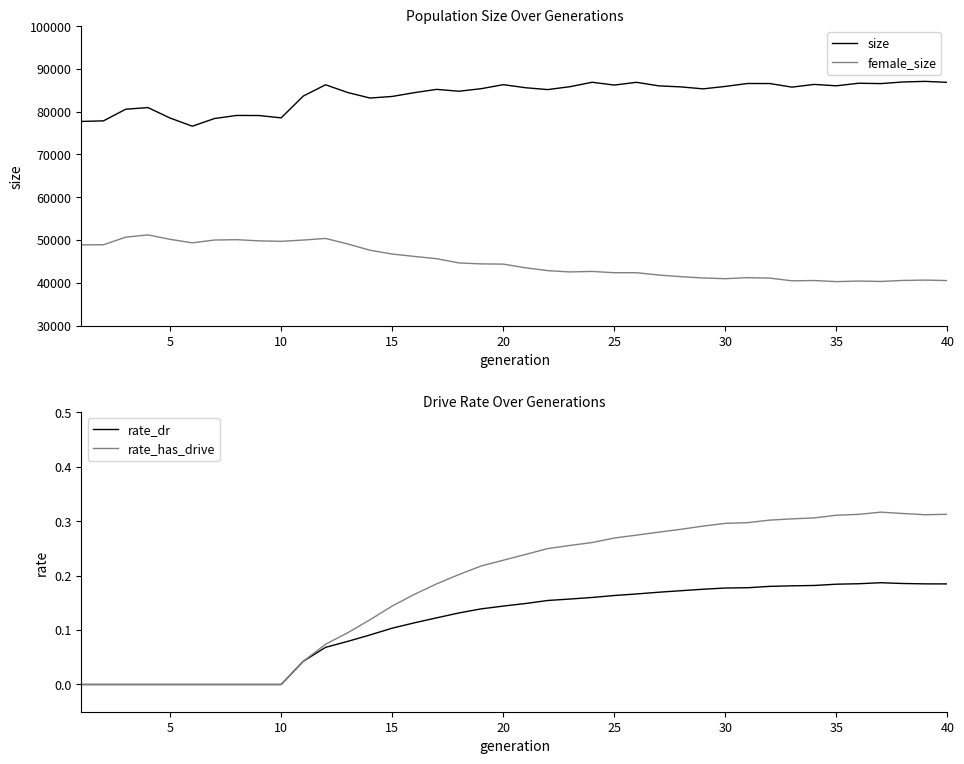

True or false: female_size and size cross at least once.

False